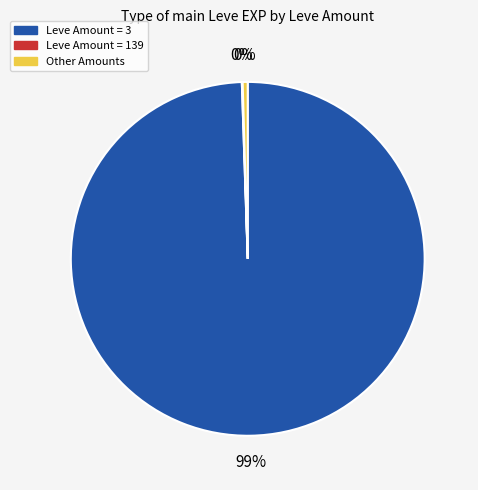

Does any single category account for the majority?

Yes